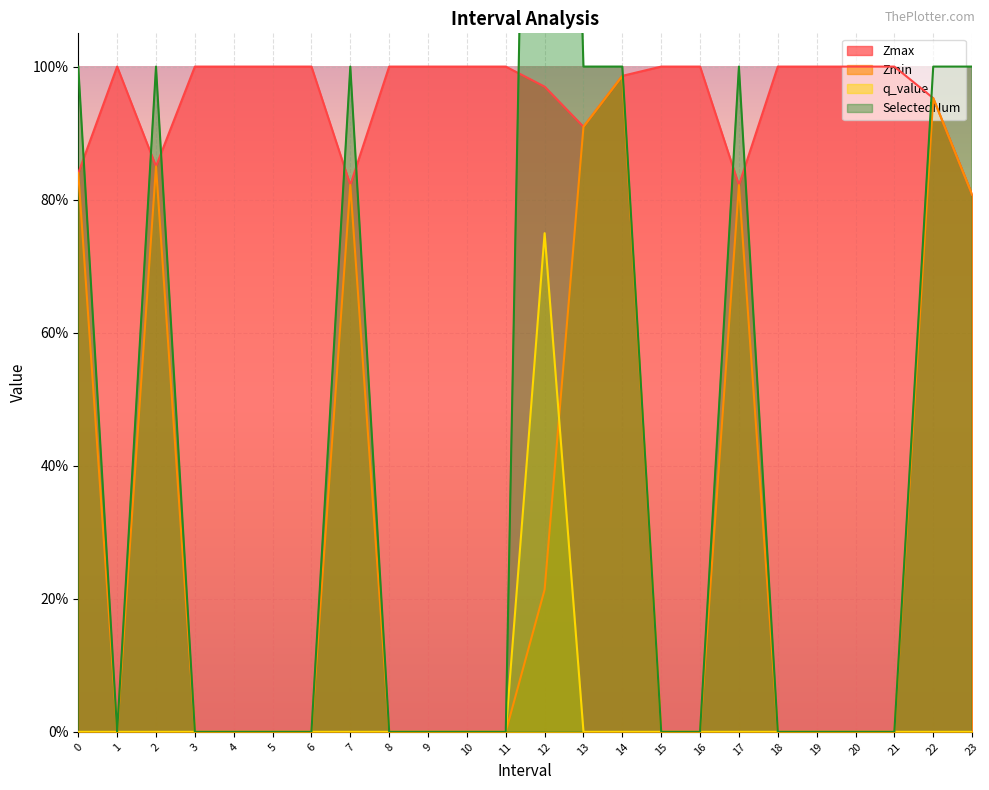

Which series has the largest total across all categories?

Zmax